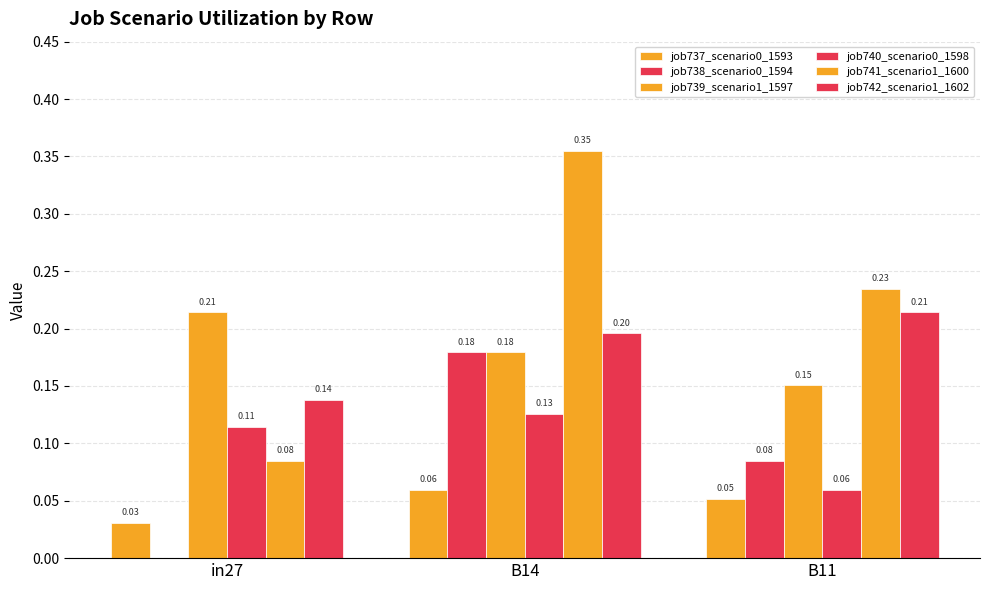

How many categories are shown in the chart?

3